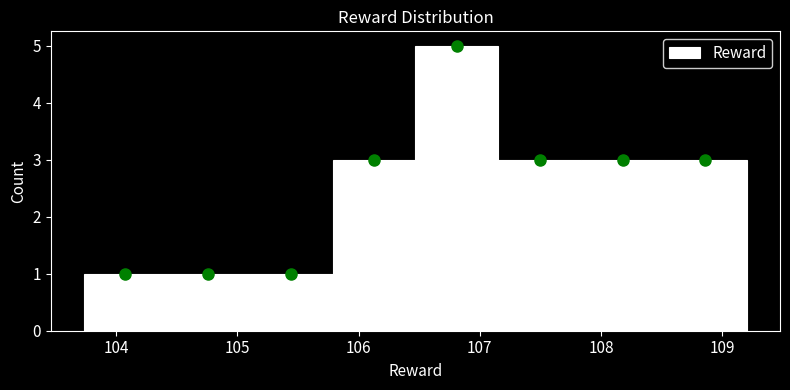

Which range on the x-axis has the tallest bar?

106.5 to 107.2